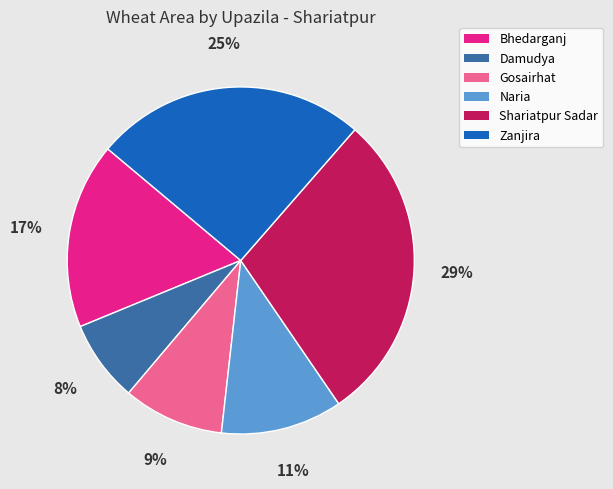

To the nearest percent, what is the difference between the largest and smallest slice percentages?

21%